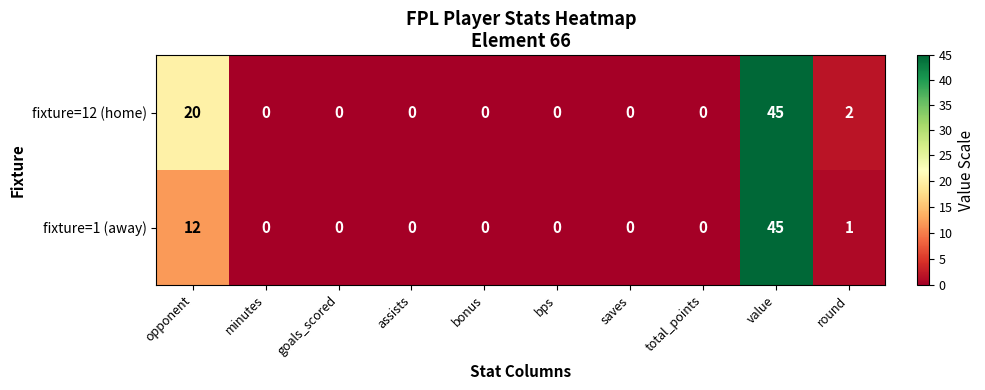

Reading left to right, extract all data points from this chart.

fixture=12 (home): 20	0	0	0	0	0	0	0	45	2
fixture=1 (away): 12	0	0	0	0	0	0	0	45	1